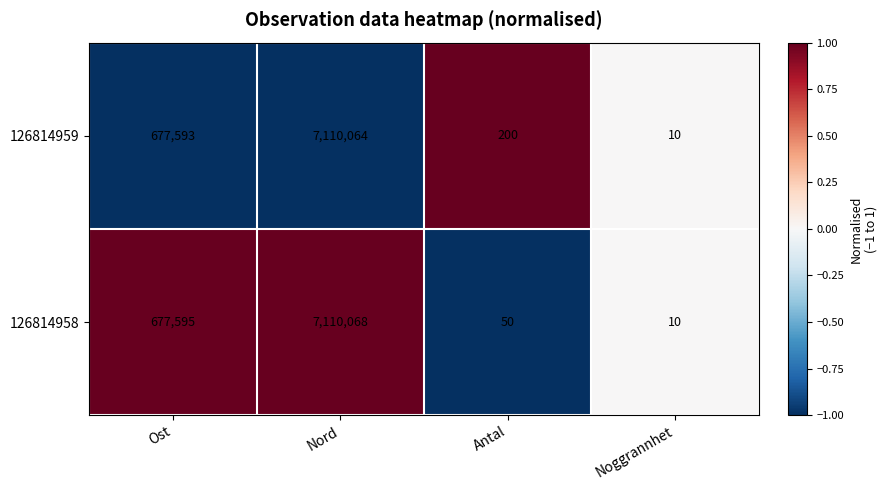

How many series are shown in this chart?

2